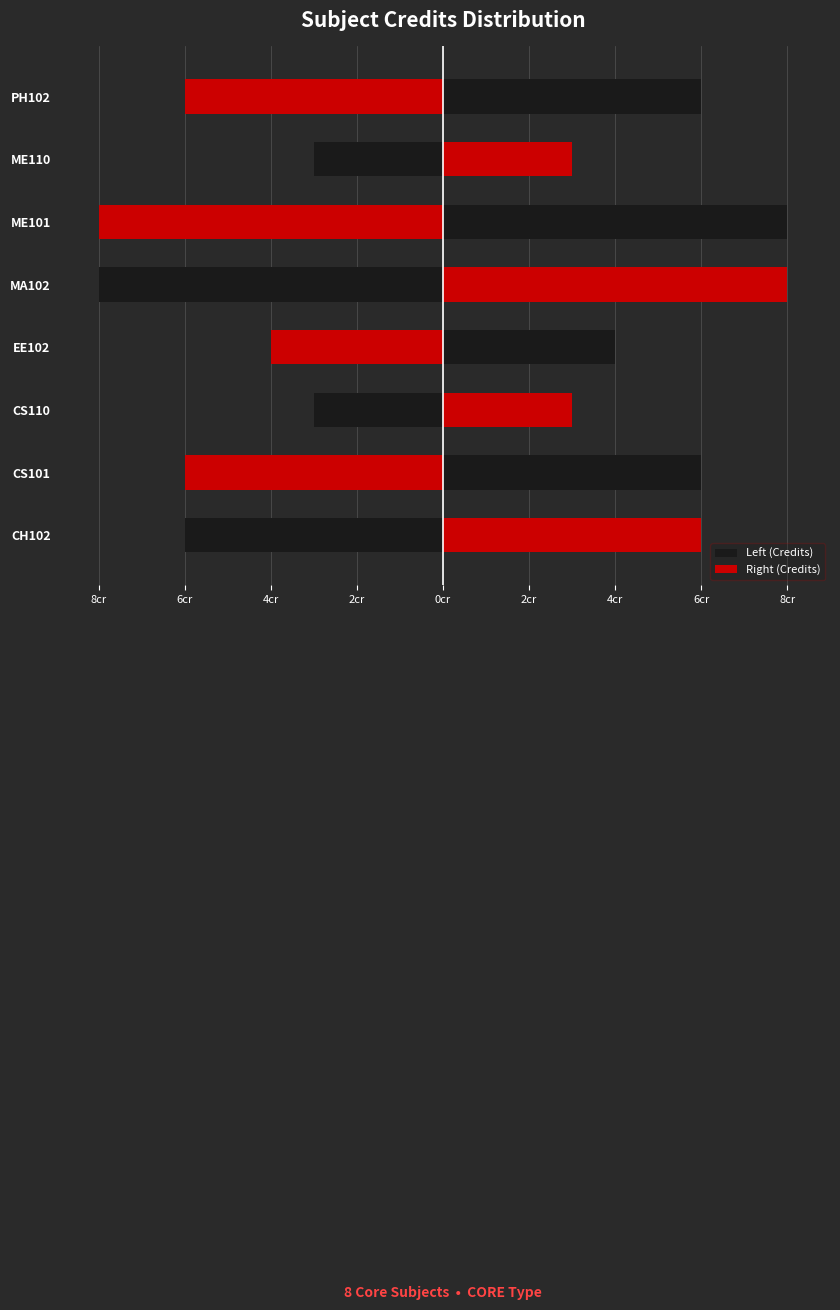

What is the highest value of the Left (Credits) series?

-3